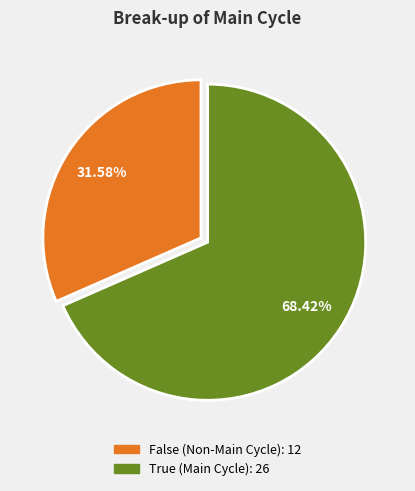

The True slice represents 56% of the pie. True or false?

False